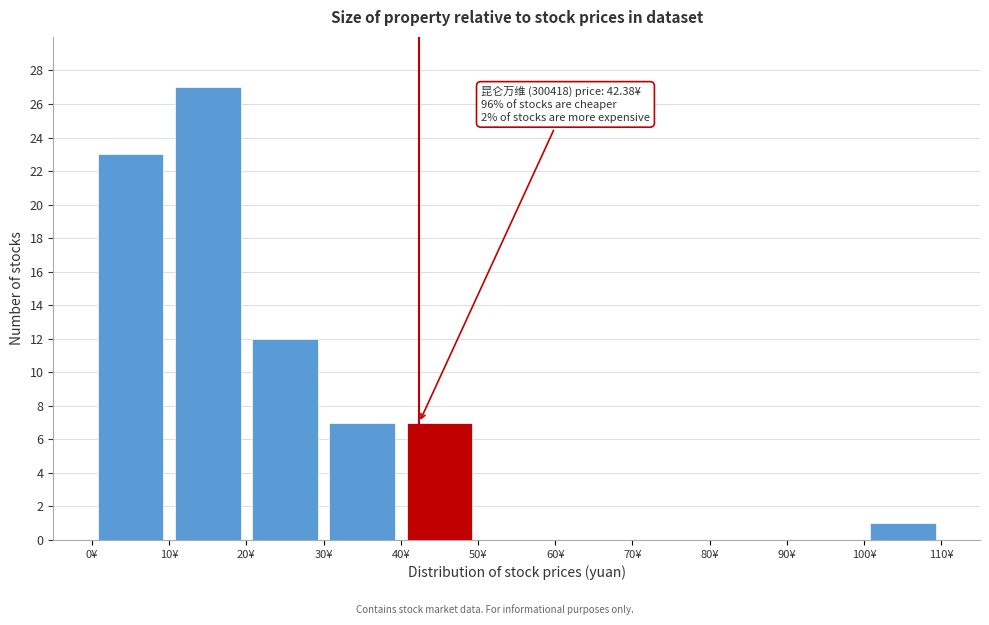

Which range on the x-axis has the tallest bar?

10 to 20